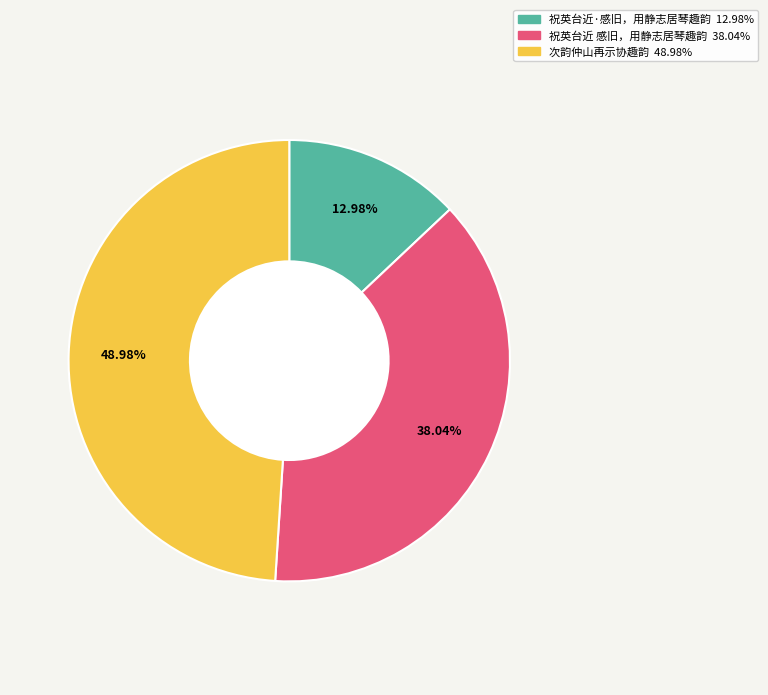

What is the total percentage of 祝英台近·感旧，用静志居琴趣韵 and 次韵仲山再示协趣韵?

62.0%